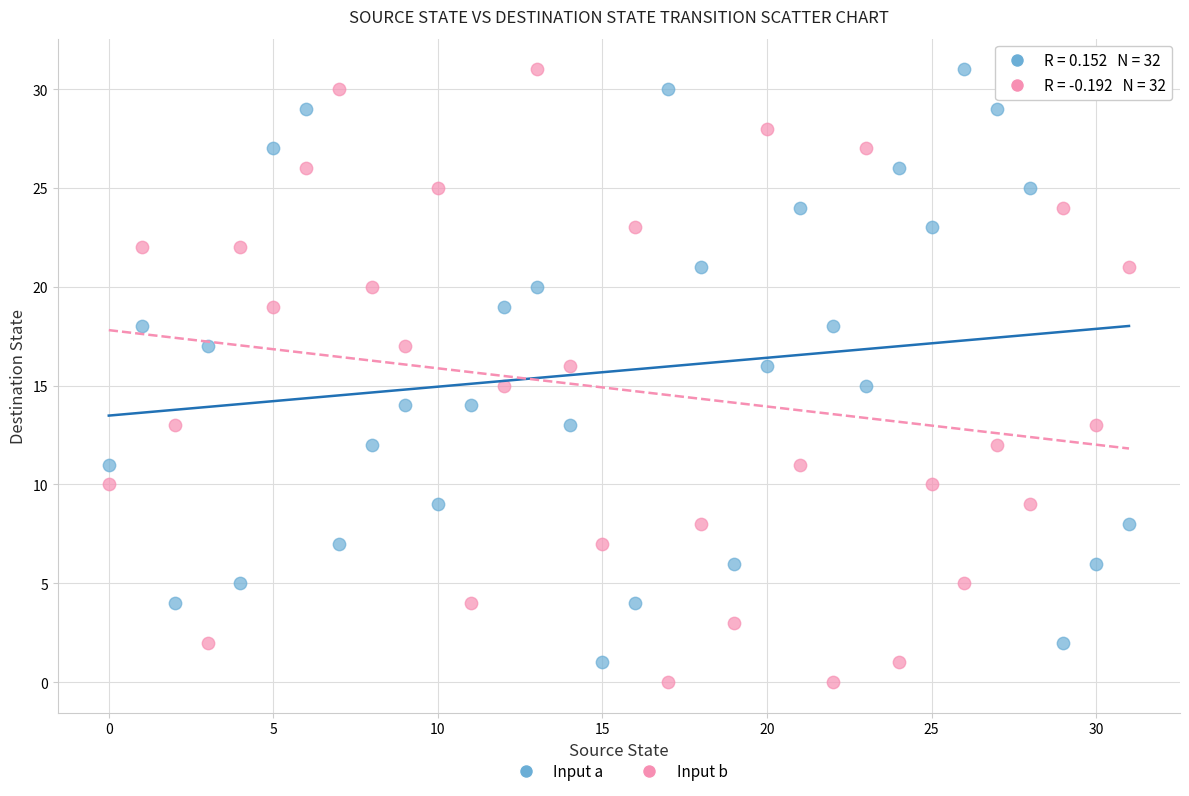

Across all data points, what is the range of Y values (max minus min)?

31